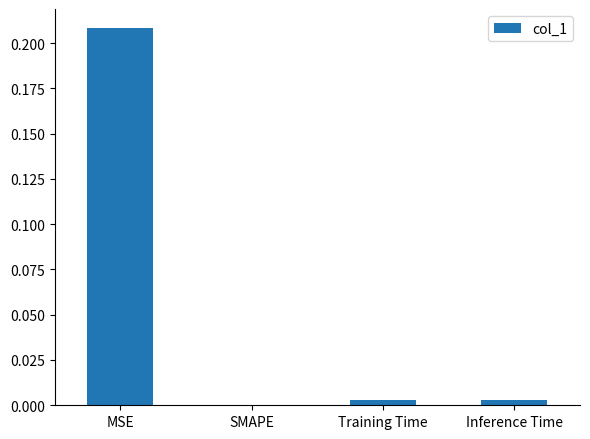

Which label corresponds to the largest value in the chart?

MSE